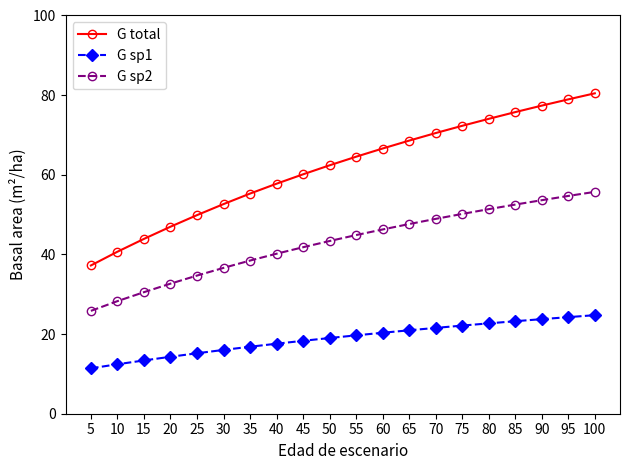

What is the difference between the second highest and minimum values in the G total series?

41.7